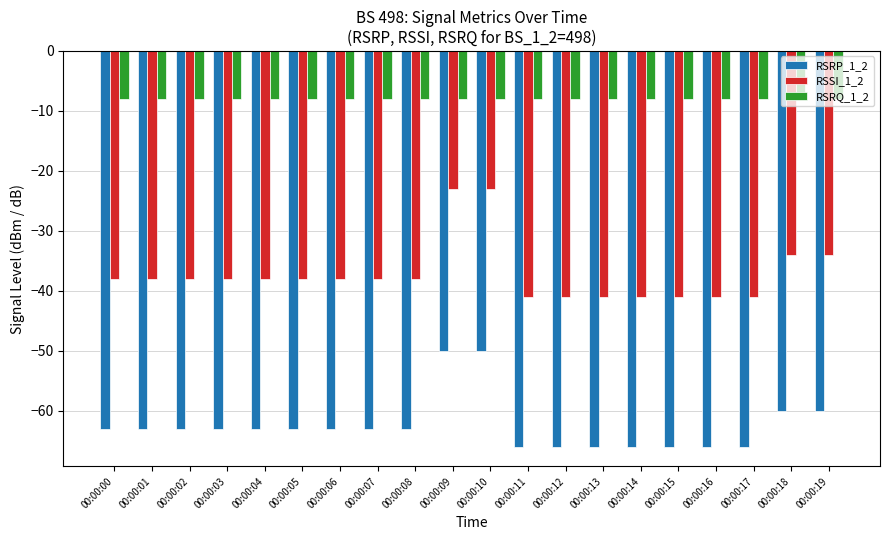

Reading left to right, what are all the values shown in this chart?

RSRP_1_2: 00:00:00=-63	00:00:01=-63	00:00:02=-63	00:00:03=-63	00:00:04=-63	00:00:05=-63	00:00:06=-63	00:00:07=-63	00:00:08=-63	00:00:09=-50	00:00:10=-50	00:00:11=-66	00:00:12=-66	00:00:13=-66	00:00:14=-66	00:00:15=-66	00:00:16=-66	00:00:17=-66	00:00:18=-60	00:00:19=-60
RSSI_1_2: 00:00:00=-38	00:00:01=-38	00:00:02=-38	00:00:03=-38	00:00:04=-38	00:00:05=-38	00:00:06=-38	00:00:07=-38	00:00:08=-38	00:00:09=-23	00:00:10=-23	00:00:11=-41	00:00:12=-41	00:00:13=-41	00:00:14=-41	00:00:15=-41	00:00:16=-41	00:00:17=-41	00:00:18=-34	00:00:19=-34
RSRQ_1_2: 00:00:00=-8	00:00:01=-8	00:00:02=-8	00:00:03=-8	00:00:04=-8	00:00:05=-8	00:00:06=-8	00:00:07=-8	00:00:08=-8	00:00:09=-8	00:00:10=-8	00:00:11=-8	00:00:12=-8	00:00:13=-8	00:00:14=-8	00:00:15=-8	00:00:16=-8	00:00:17=-8	00:00:18=-8	00:00:19=-8